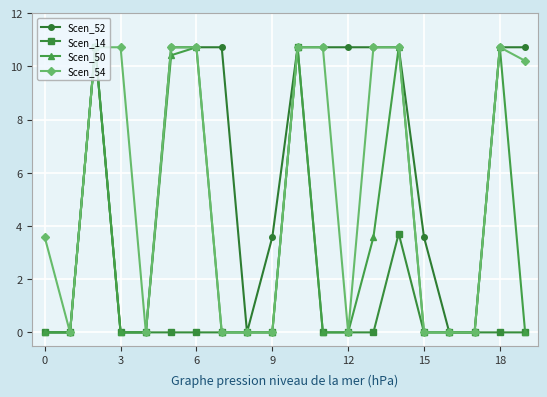

What is the greatest value displayed?

10.7